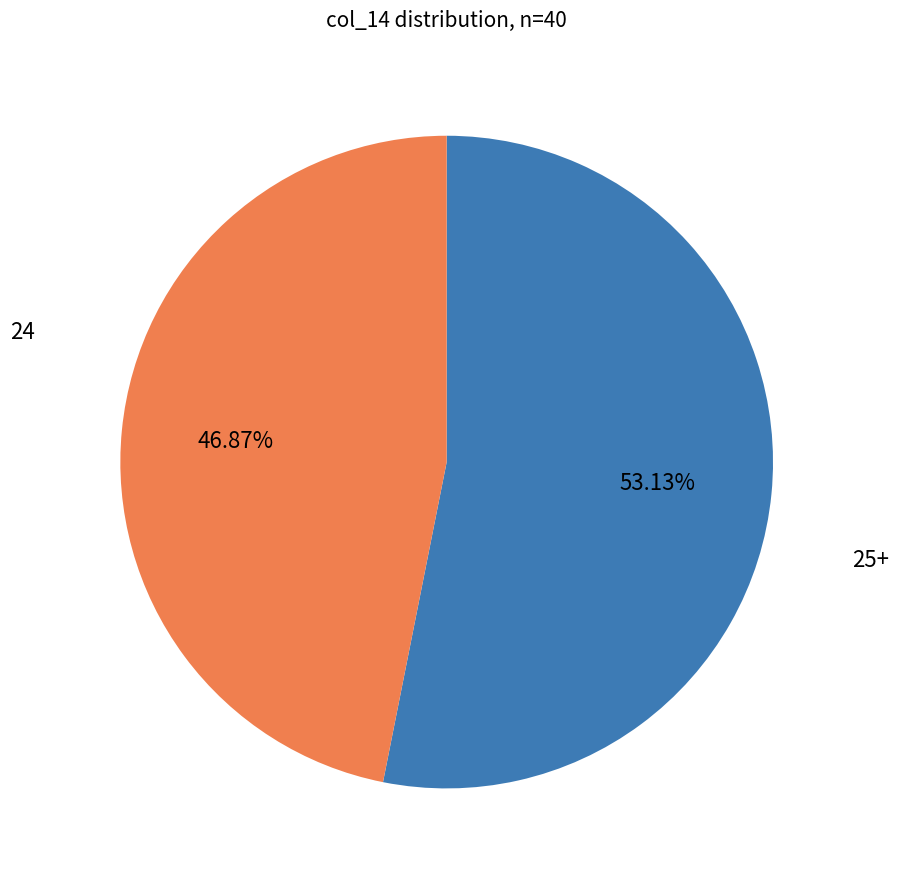

Is there a majority slice in this chart?

Yes